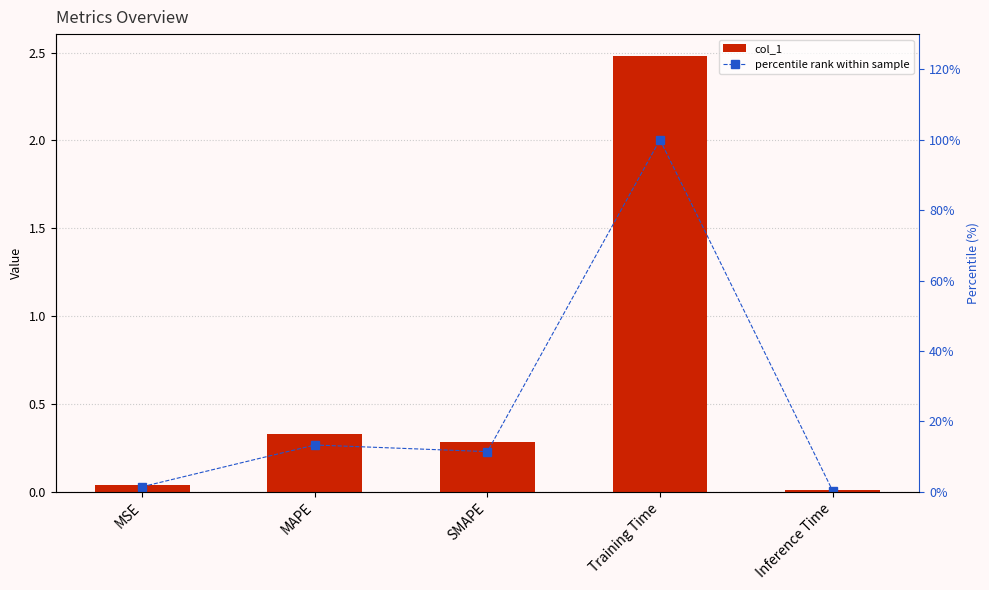

Count the number of data series in this chart.

2